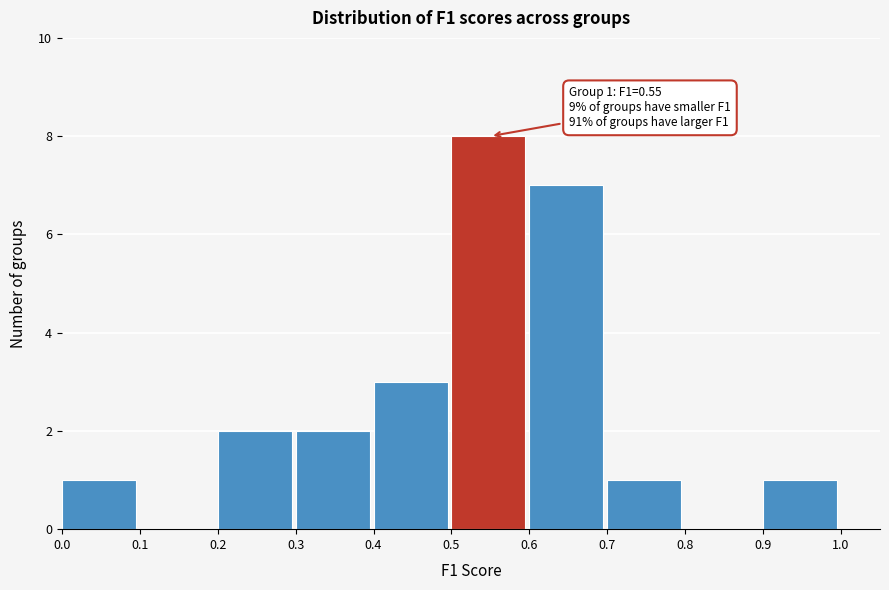

Over which range of the x-axis is the bar tallest?

0.5 to 0.6